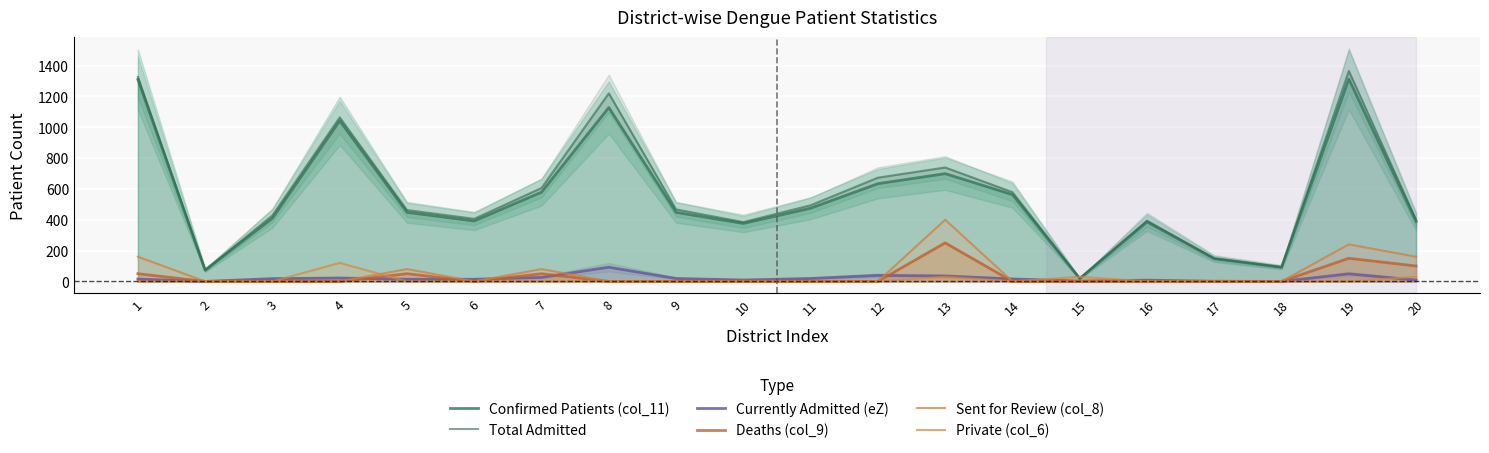

What is the difference between the maximum and second lowest values in the Currently Admitted (eZ) series?

92